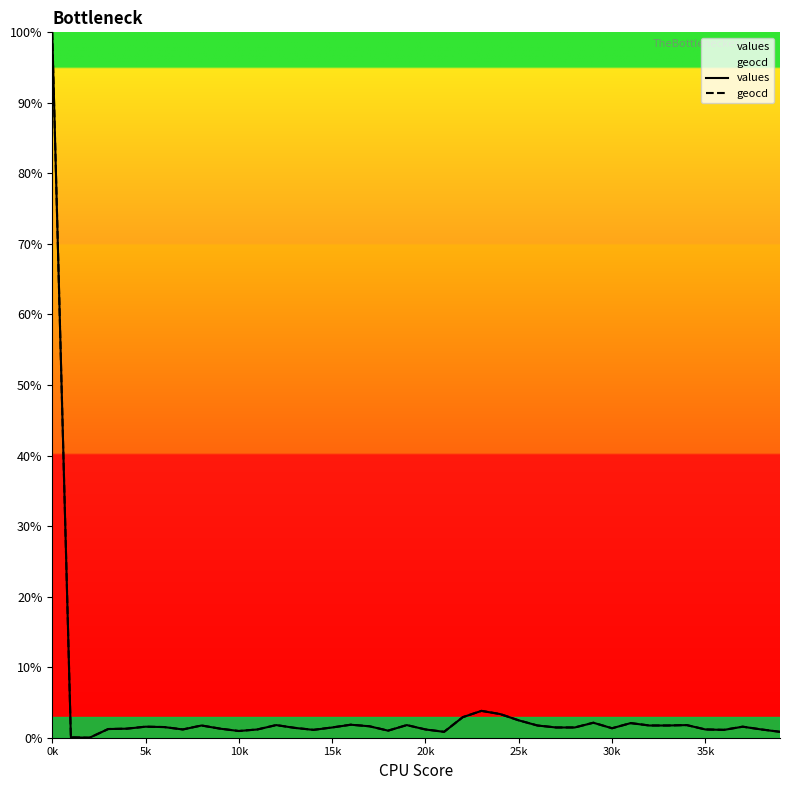

Between 21 and 24, which series saw the biggest shift?

values